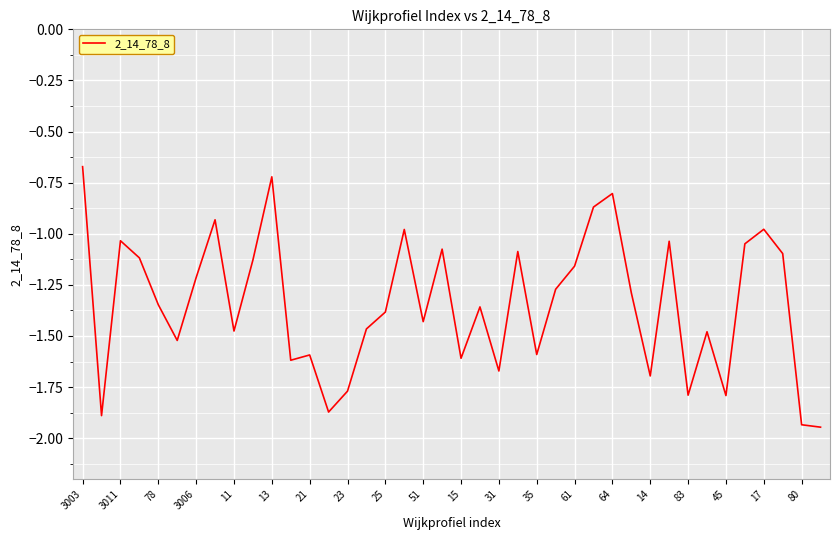

What is the difference between the maximum and minimum values?

1.3